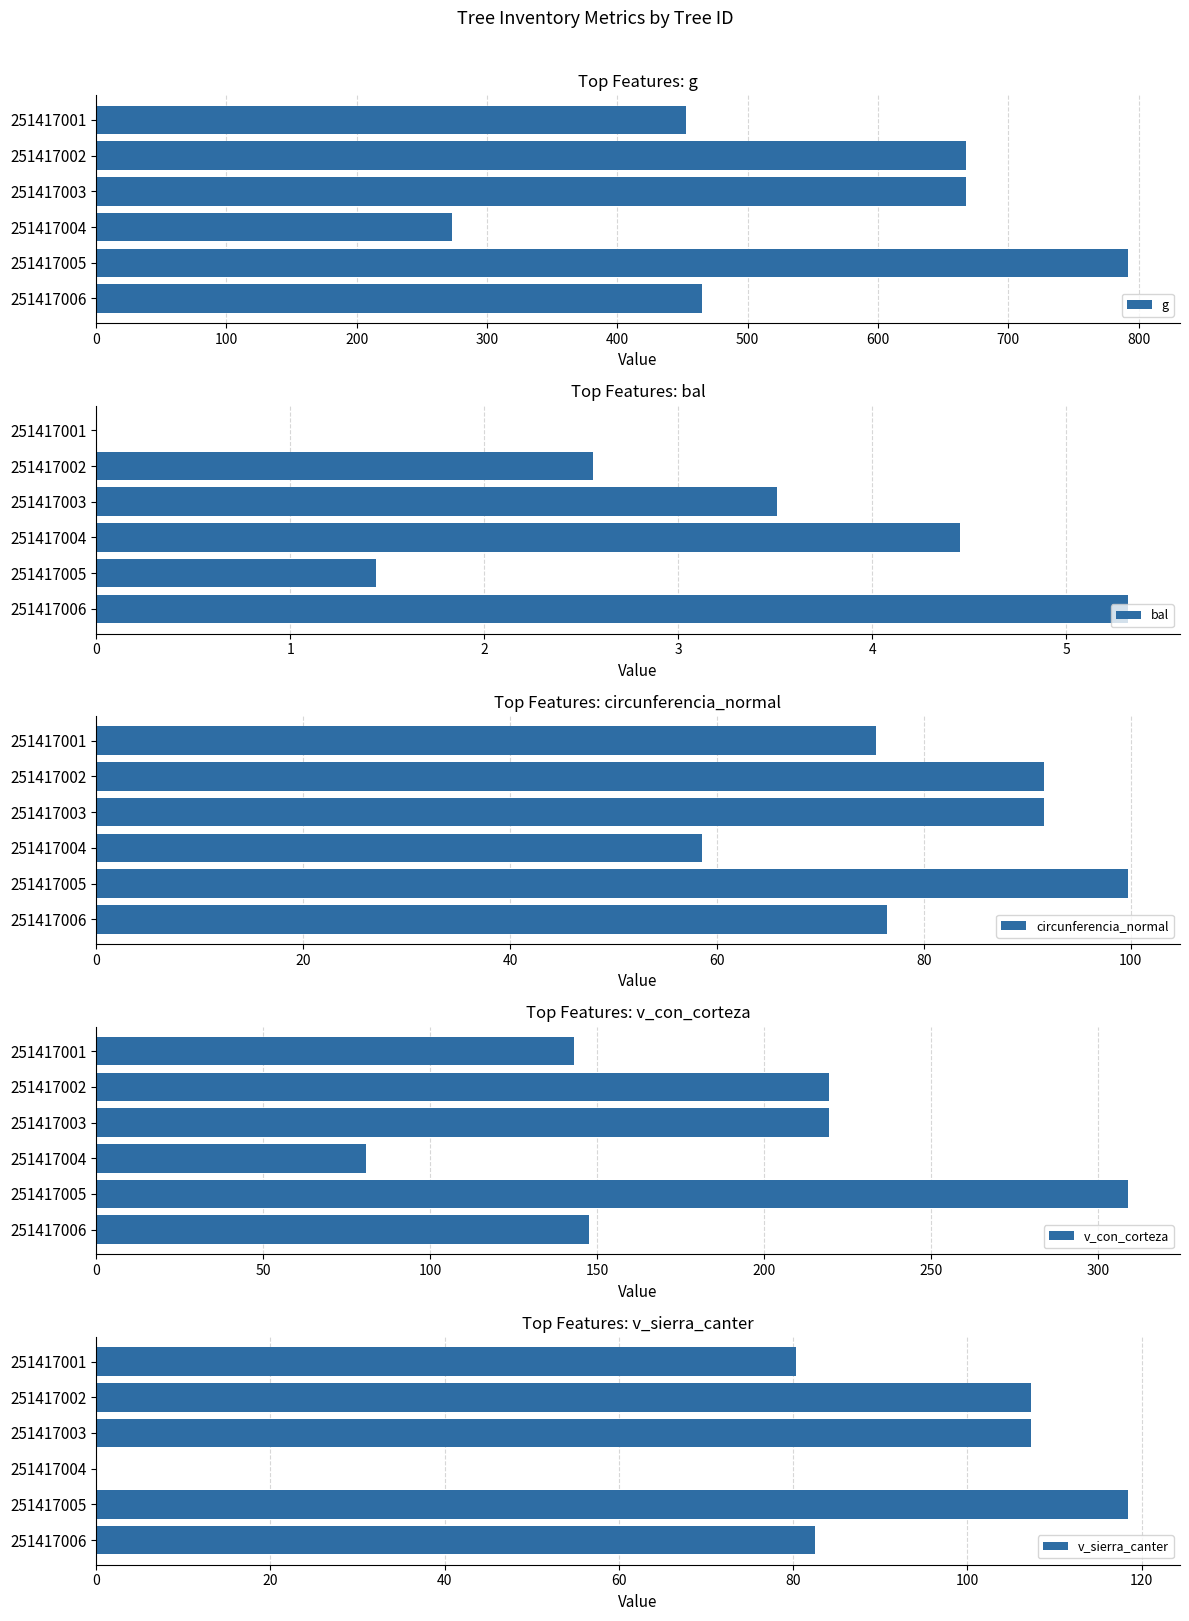

What is the minimum value for g?

273.2